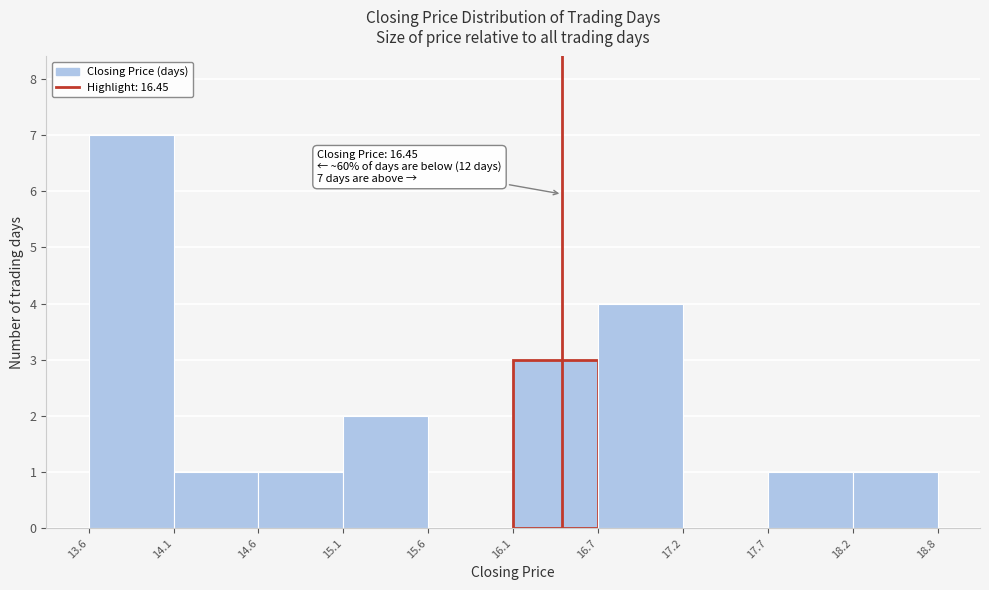

Which range on the x-axis has the tallest bar?

13.6 to 14.1